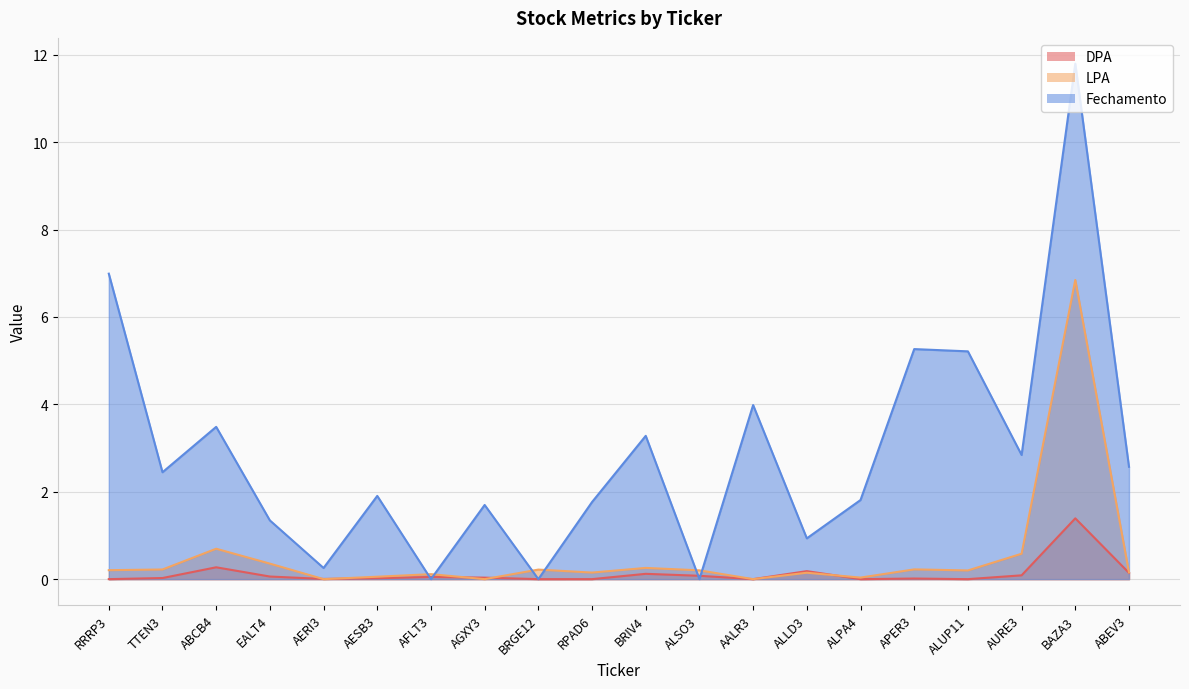

Reading left to right, extract all data points from this chart.

DPA: RRRP3=0.0	TTEN3=0.0	ABCB4=0.3	EALT4=0.1	AERI3=0.0	AESB3=0.0	AFLT3=0.1	AGXY3=0.0	BRGE12=0.0	RPAD6=0.0	BRIV4=0.1	ALSO3=0.1	AALR3=0.0	ALLD3=0.2	ALPA4=0.0	APER3=0.0	ALUP11=0.0	AURE3=0.1	BAZA3=1.4	ABEV3=0.1
LPA: RRRP3=0.2	TTEN3=0.2	ABCB4=0.7	EALT4=0.4	AERI3=0.0	AESB3=0.1	AFLT3=0.1	AGXY3=0.0	BRGE12=0.2	RPAD6=0.2	BRIV4=0.3	ALSO3=0.2	AALR3=0.0	ALLD3=0.1	ALPA4=0.0	APER3=0.2	ALUP11=0.2	AURE3=0.6	BAZA3=6.8	ABEV3=0.2
Fechamento: RRRP3=7.0	TTEN3=2.4	ABCB4=3.5	EALT4=1.3	AERI3=0.3	AESB3=1.9	AFLT3=0.0	AGXY3=1.7	BRGE12=0.0	RPAD6=1.8	BRIV4=3.3	ALSO3=0.0	AALR3=4.0	ALLD3=0.9	ALPA4=1.8	APER3=5.3	ALUP11=5.2	AURE3=2.8	BAZA3=11.8	ABEV3=2.6